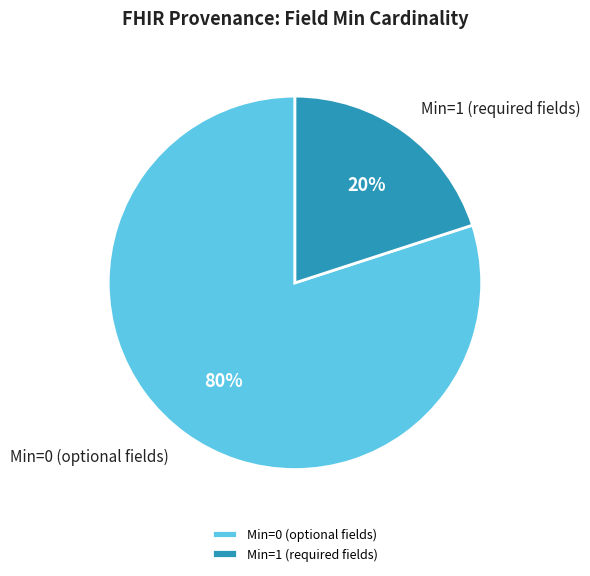

The Min=0 (optional fields) slice represents 80% of the pie. True or false?

True